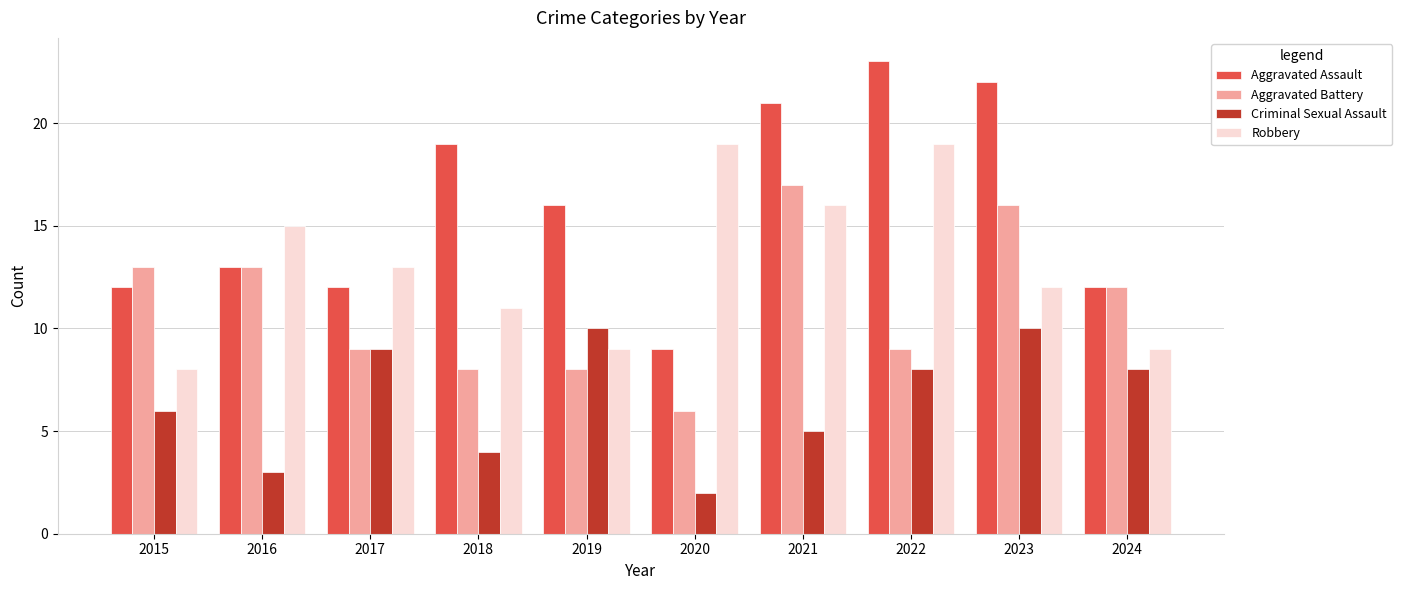

What are all the series names shown in the legend?

Aggravated Assault, Aggravated Battery, Criminal Sexual Assault, Robbery